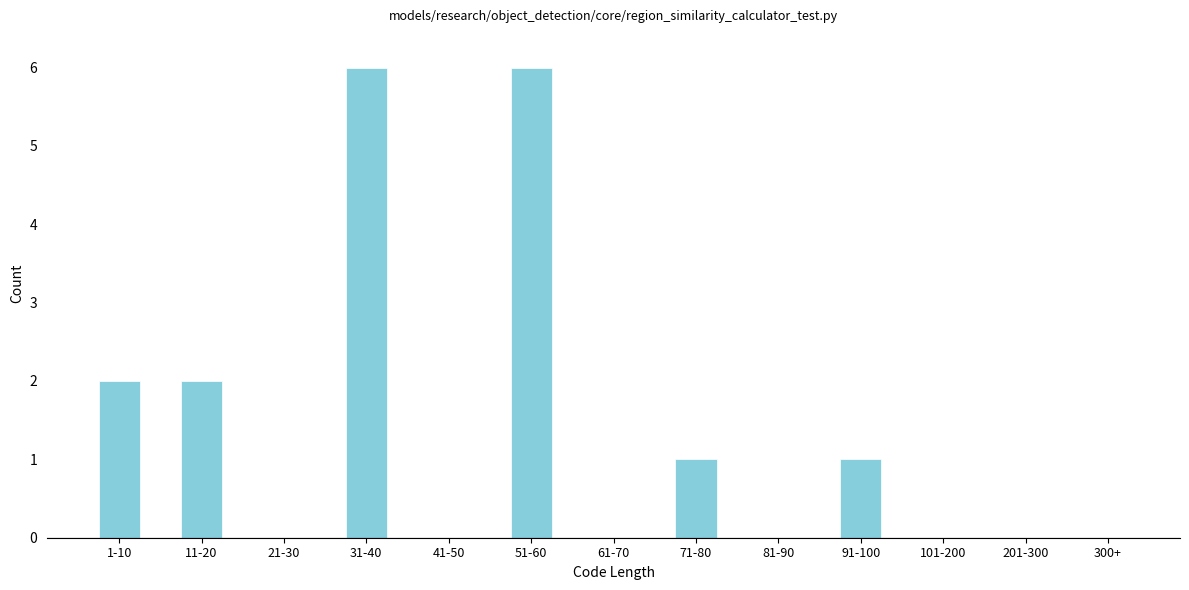

Reading left to right, list all the values displayed in this chart.

1-10=2	11-20=2	21-30=0	31-40=6	41-50=0	51-60=6	61-70=0	71-80=1	81-90=0	91-100=1	101-200=0	201-300=0	300+=0